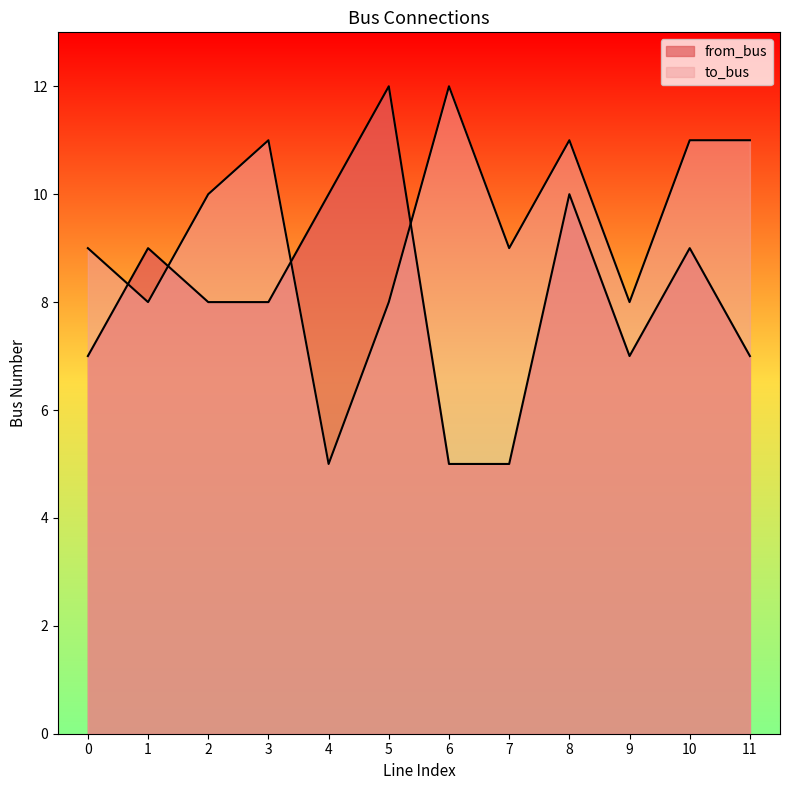

In to_bus, how many points are lower than both neighbors (excluding endpoints)?

4